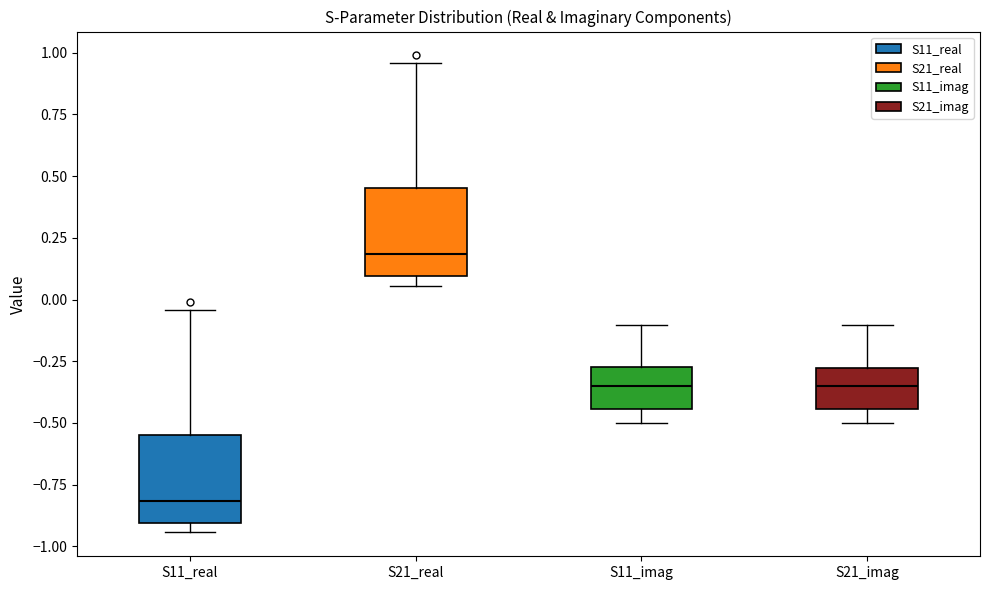

Where is the upper edge of the box for S21_imag on the y-axis? The values are not printed on the chart, so give them approximately, as read against the axis.

-0.30